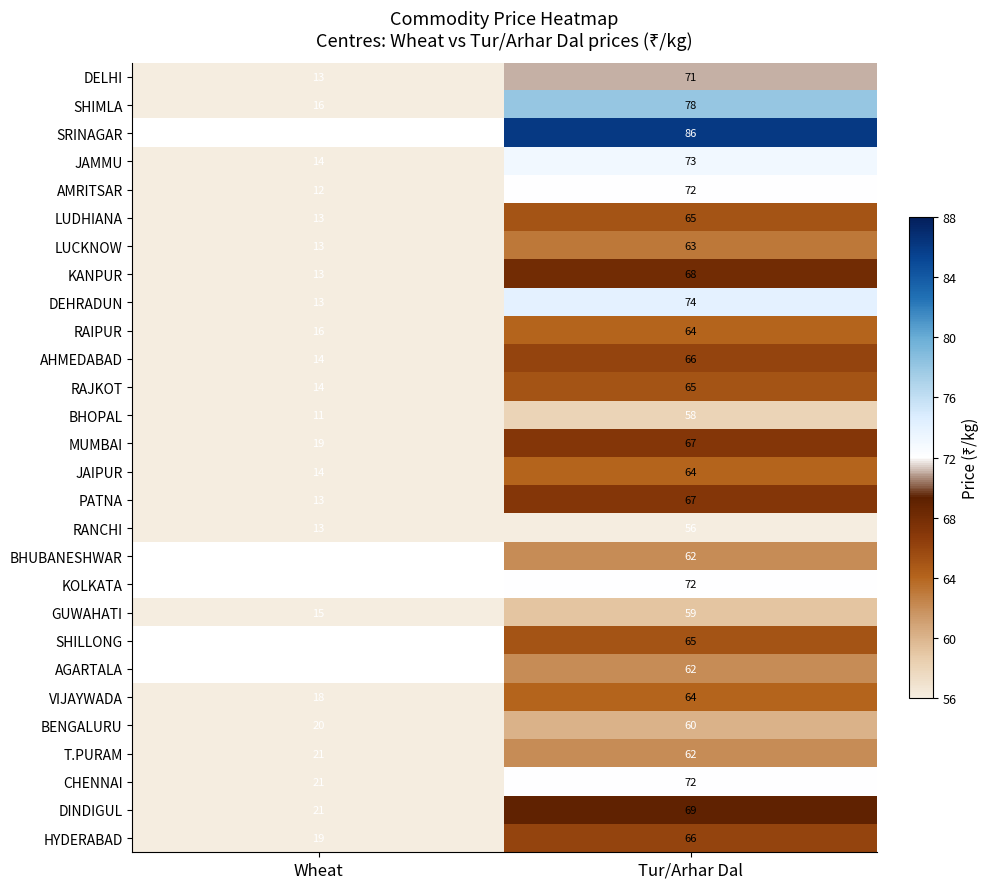

True or false: JAMMU has a value of 106.7 at Tur/Arhar Dal.

False